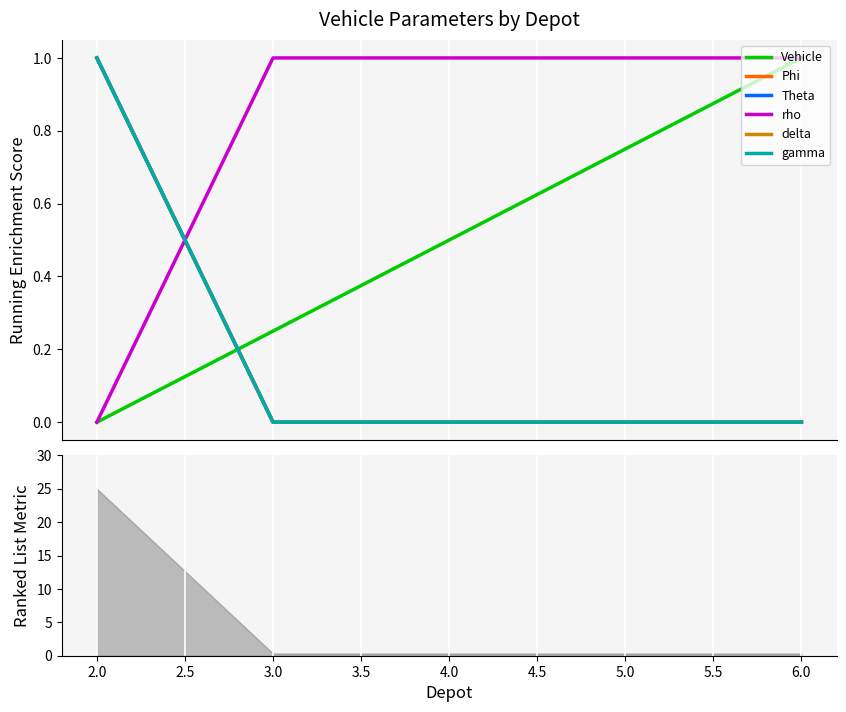

Reading left to right, list all the values displayed in this chart.

Vehicle: 0.0	0.2	0.5	0.8	1.0
Phi: 1.0	0.0	0.0	0.0	0.0
Theta: 1.0	0.0	0.0	0.0	0.0
rho: 0.0	1.0	1.0	1.0	1.0
delta: 1.0	0.0	0.0	0.0	0.0
gamma: 1.0	0.0	0.0	0.0	0.0